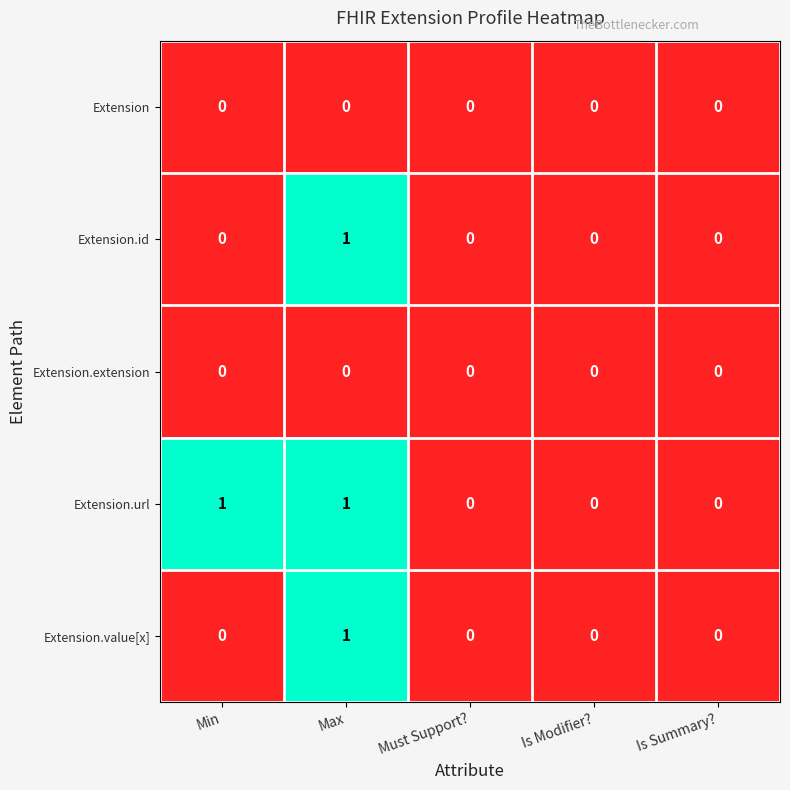

Count the Extension.value[x] values in the range 0 to 1.

5